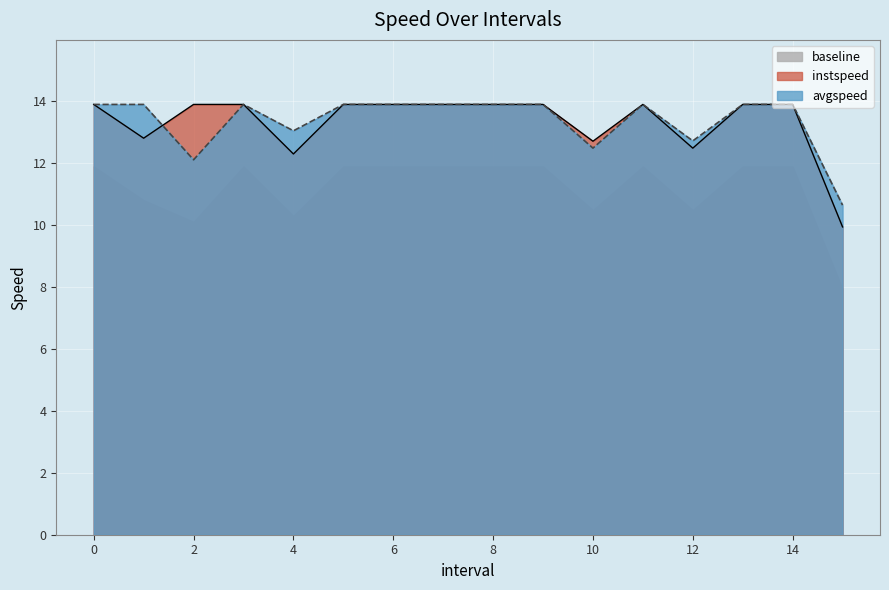

List the labels in order of avgspeed value, largest first.

0, 1.0, 3, 5, 6, 7, 8, 9, 11, 13, 14, 4.0, 12.0, 10.0, 2, 15.0